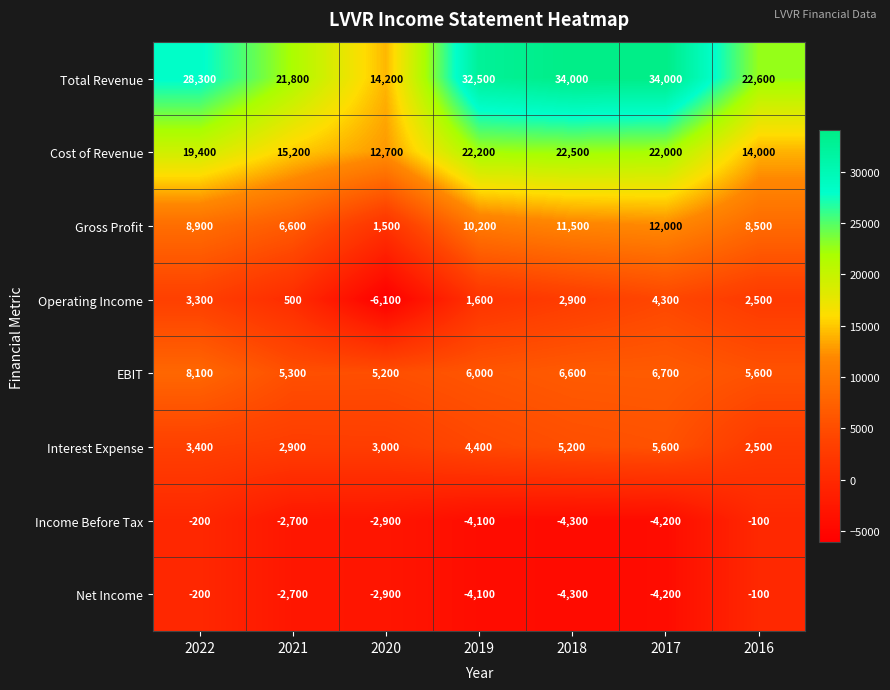

What is the difference between the Gross Profit values at 2017 and 2022?

3100